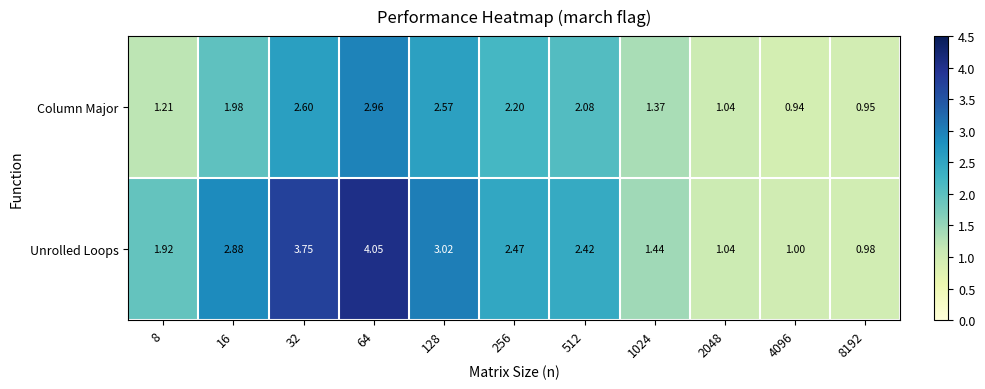

Which series changed the most between 512 and 4096?

Unrolled Loops